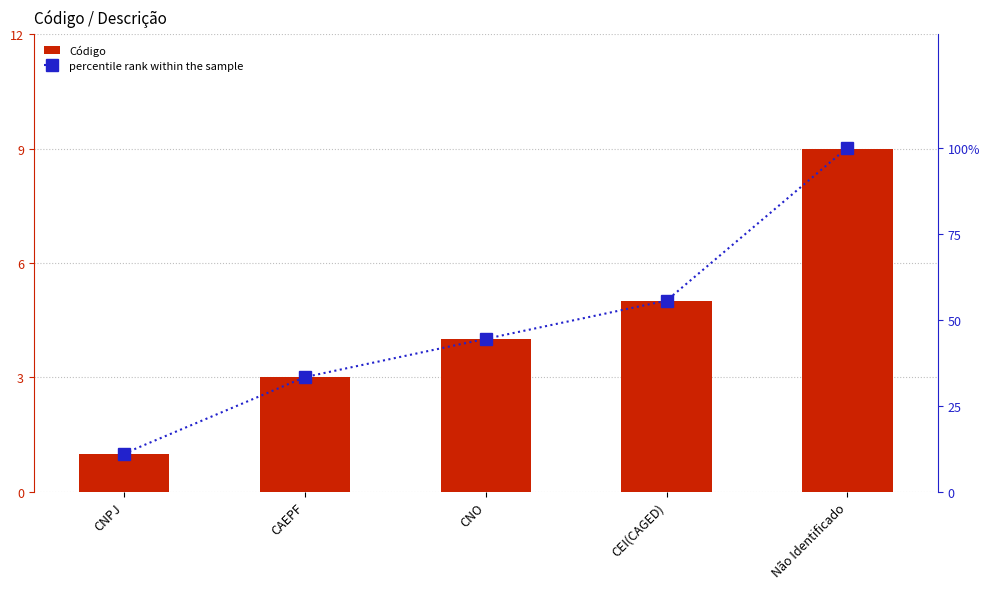

How many groups of bars are there?

5